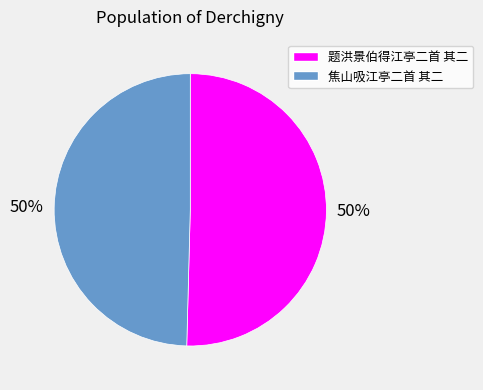

To the nearest percent, what is the average slice percentage?

50%